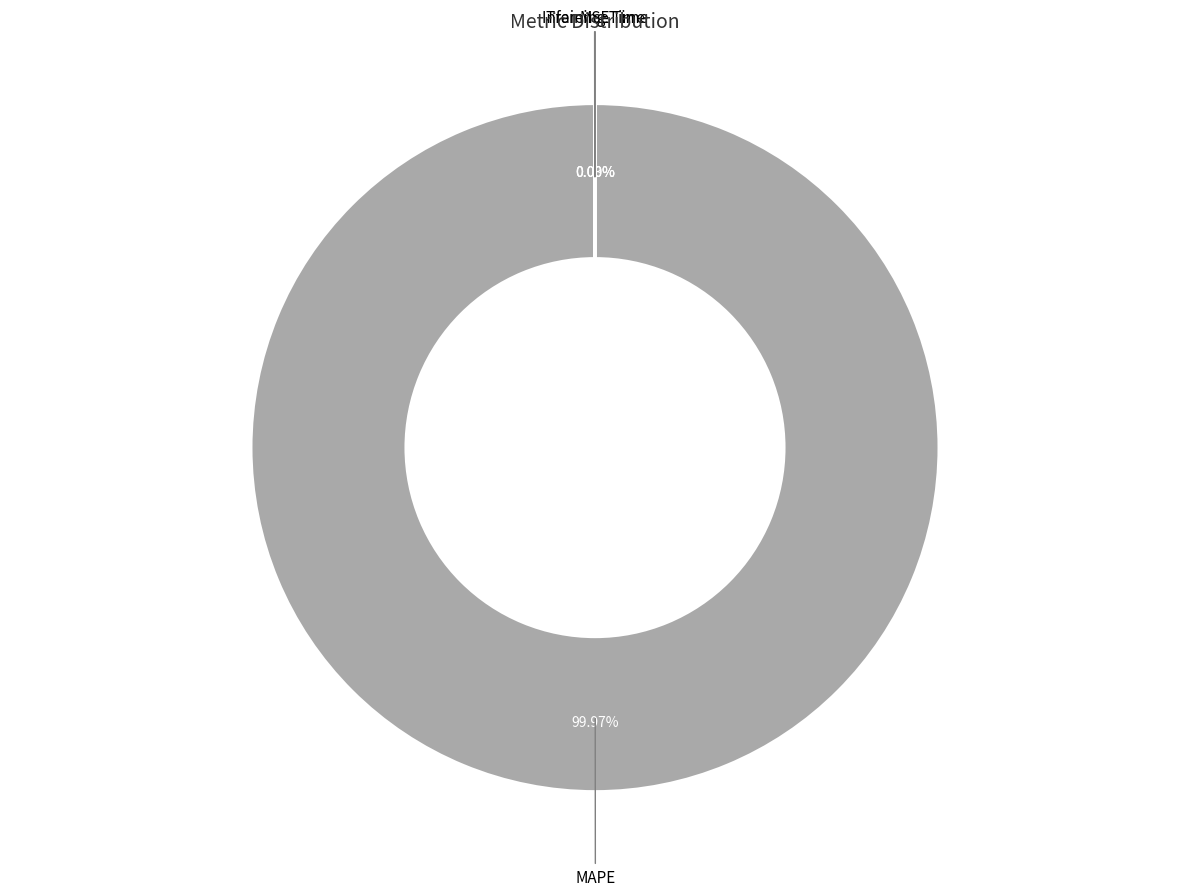

To the nearest percent, what is the difference between the largest and smallest slice percentages?

100%